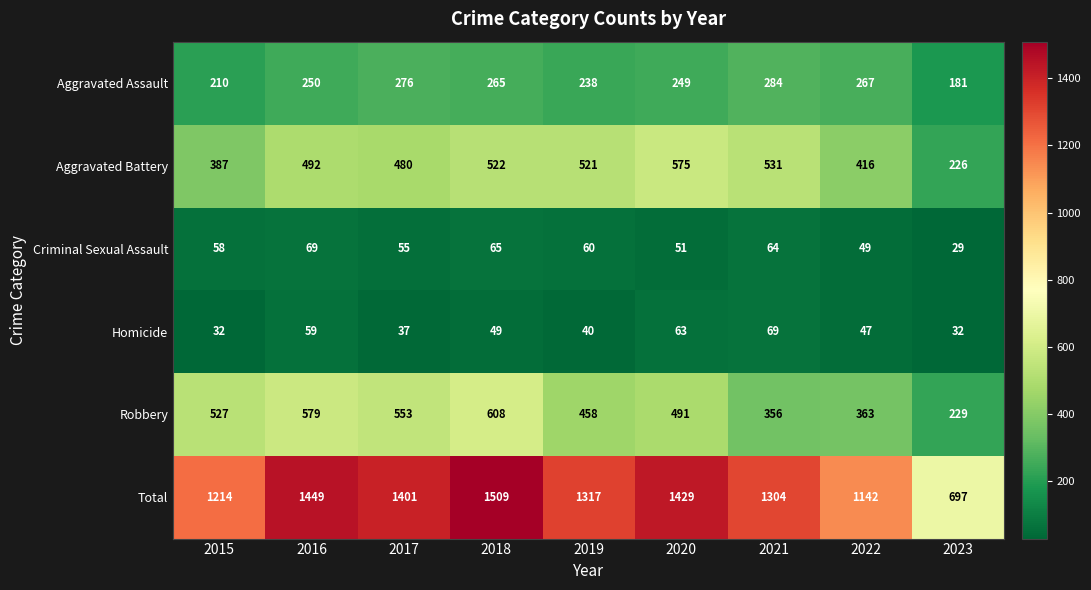

Which label corresponds to the smallest value in the chart?

2023